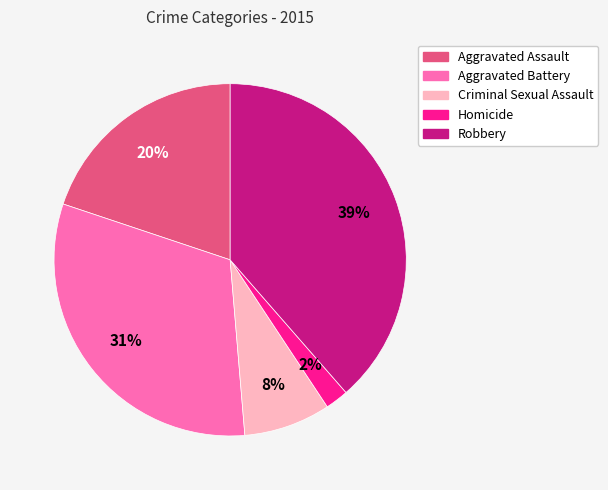

Which category has the biggest portion of the pie?

Robbery